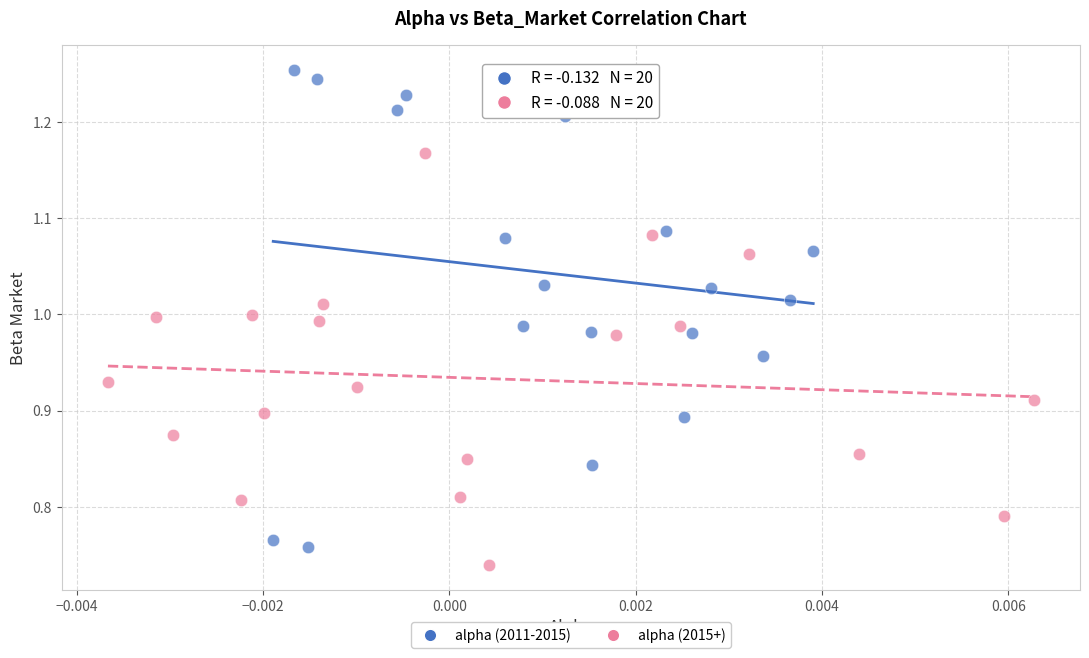

Which series has the largest Y range (max minus min)?

alpha (2011-2015)